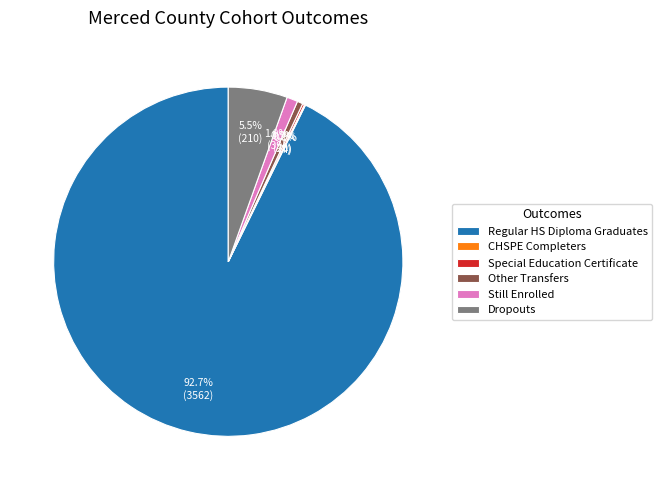

Which category has the biggest portion of the pie?

Regular HS Diploma Graduates